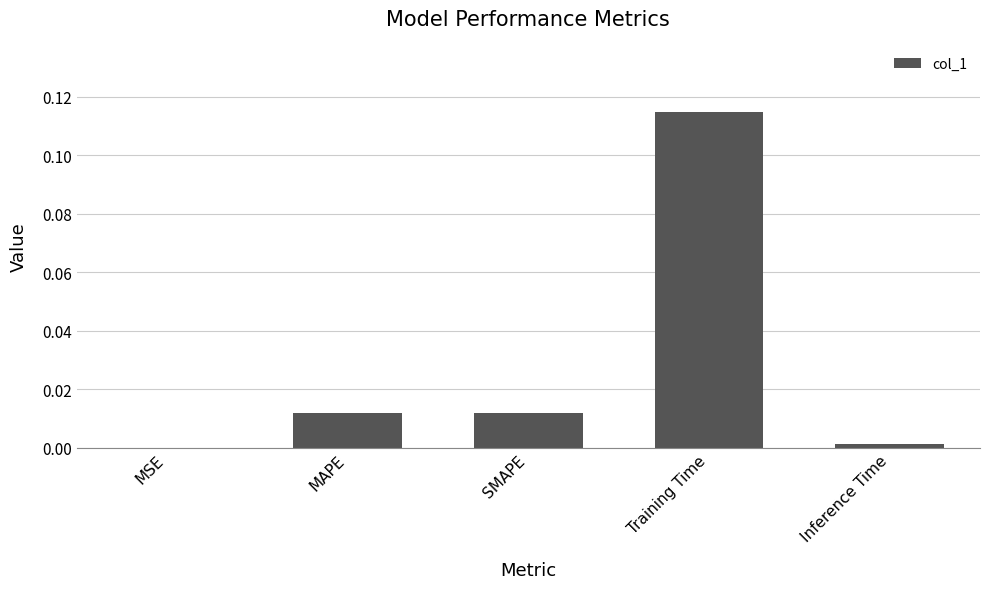

The chart shows a value of 0.0 at MSE. True or false?

True